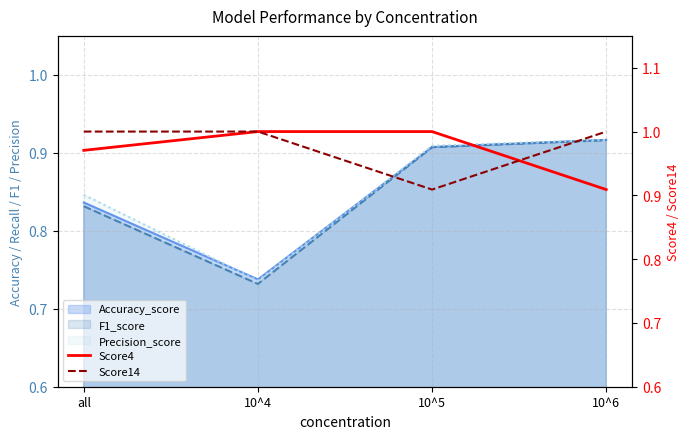

At which label does Score14 reach its minimum?

10^5